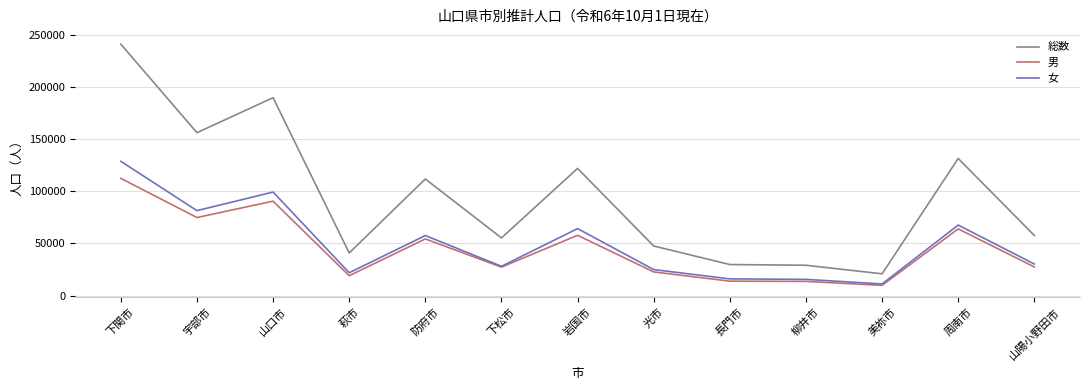

The 総数 series shows 40894 at 柳井市. True or false?

False